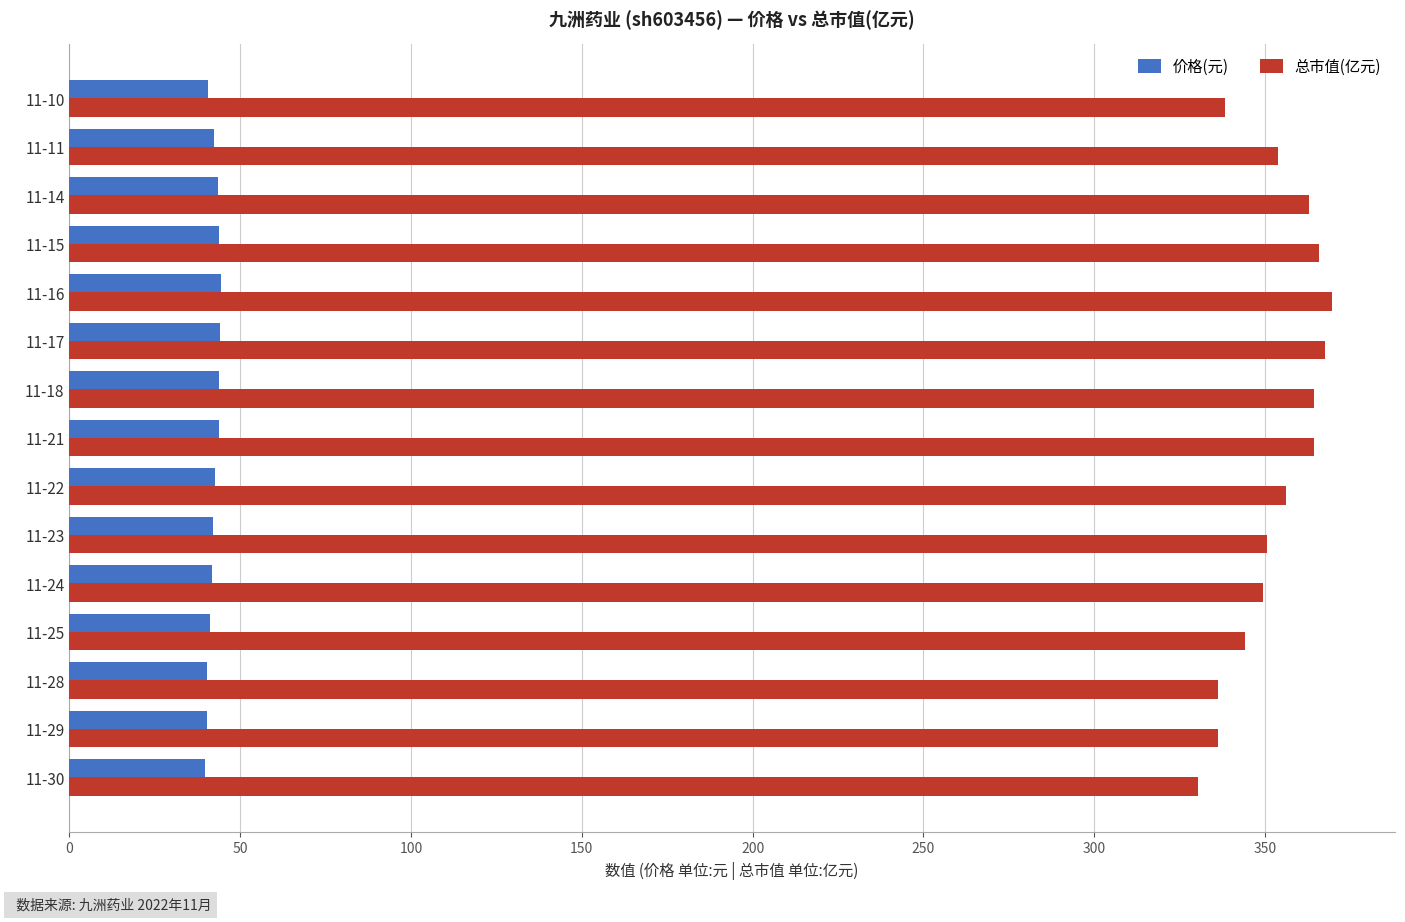

List the series in order of their overall mean, lowest first.

价格(元), 总市值(亿元)